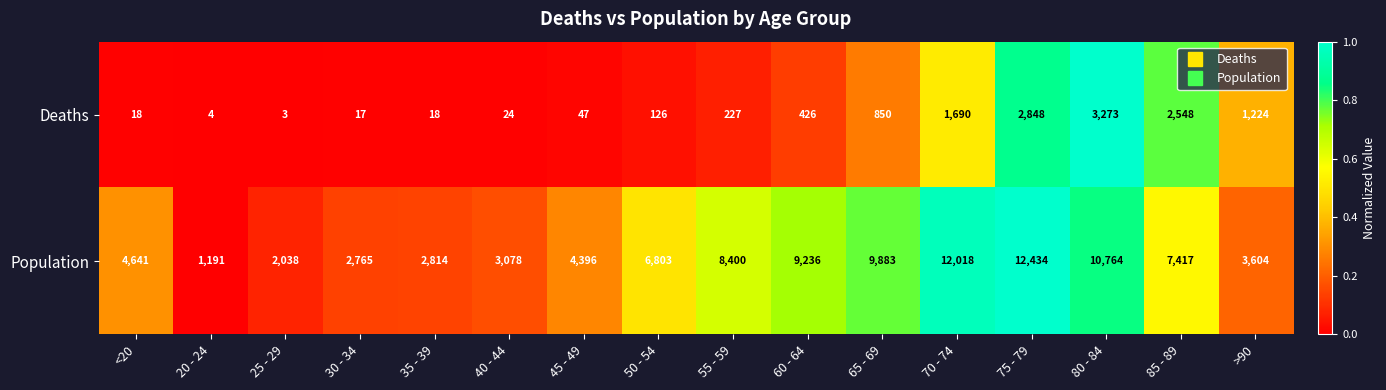

What is the total value across all series at 65 - 69?

10733